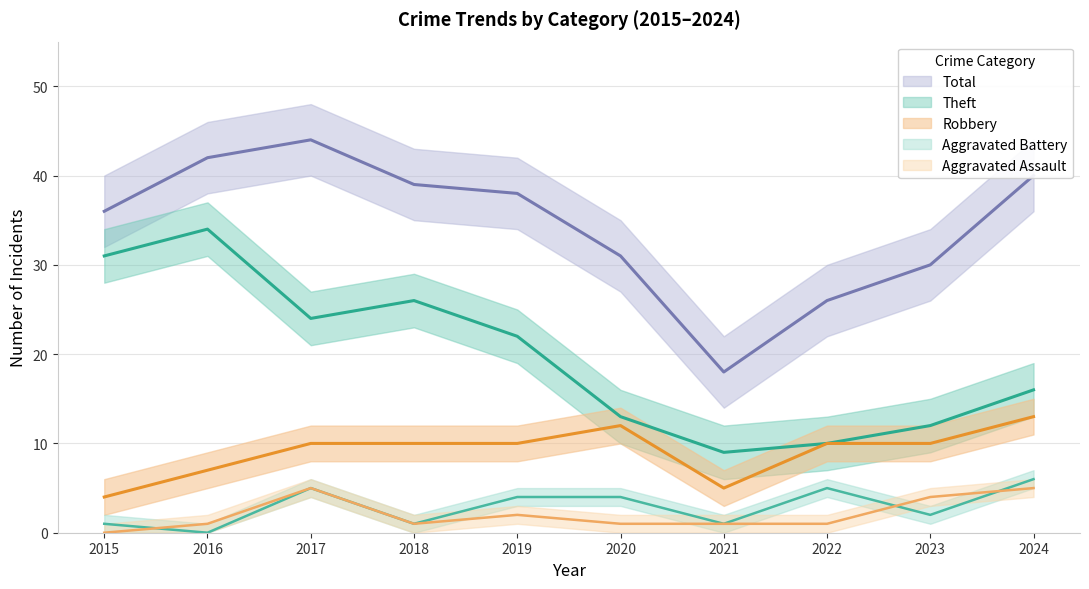

Which series has the largest range (max minus min)?

Total